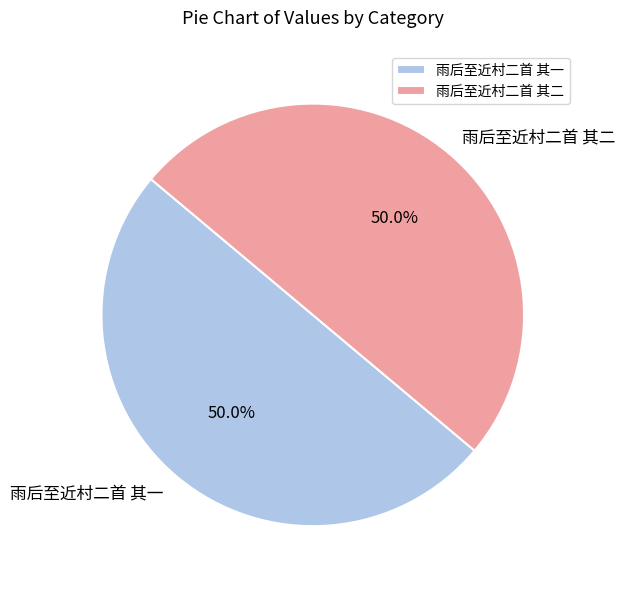

Count the number of slices in the pie.

2